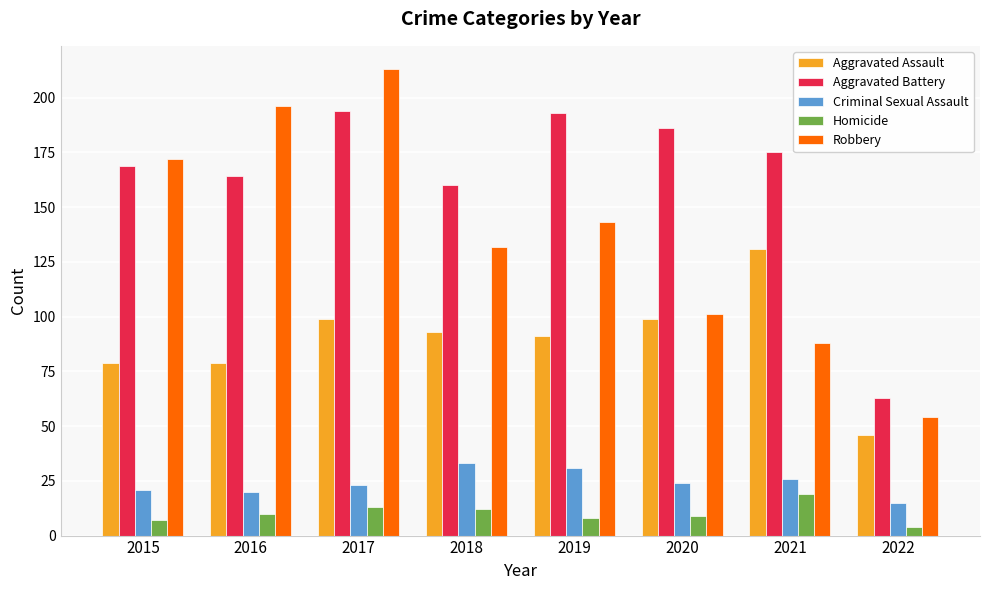

Which series has the largest total across all categories?

Aggravated Battery